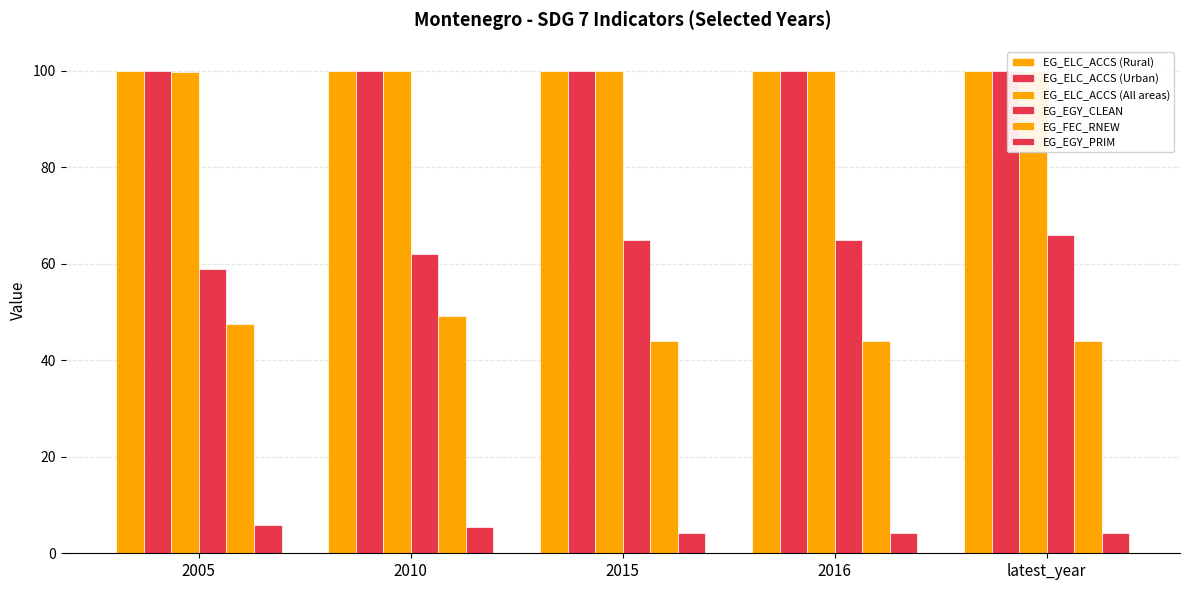

What is the average value of the EG_EGY_CLEAN series?

63.4